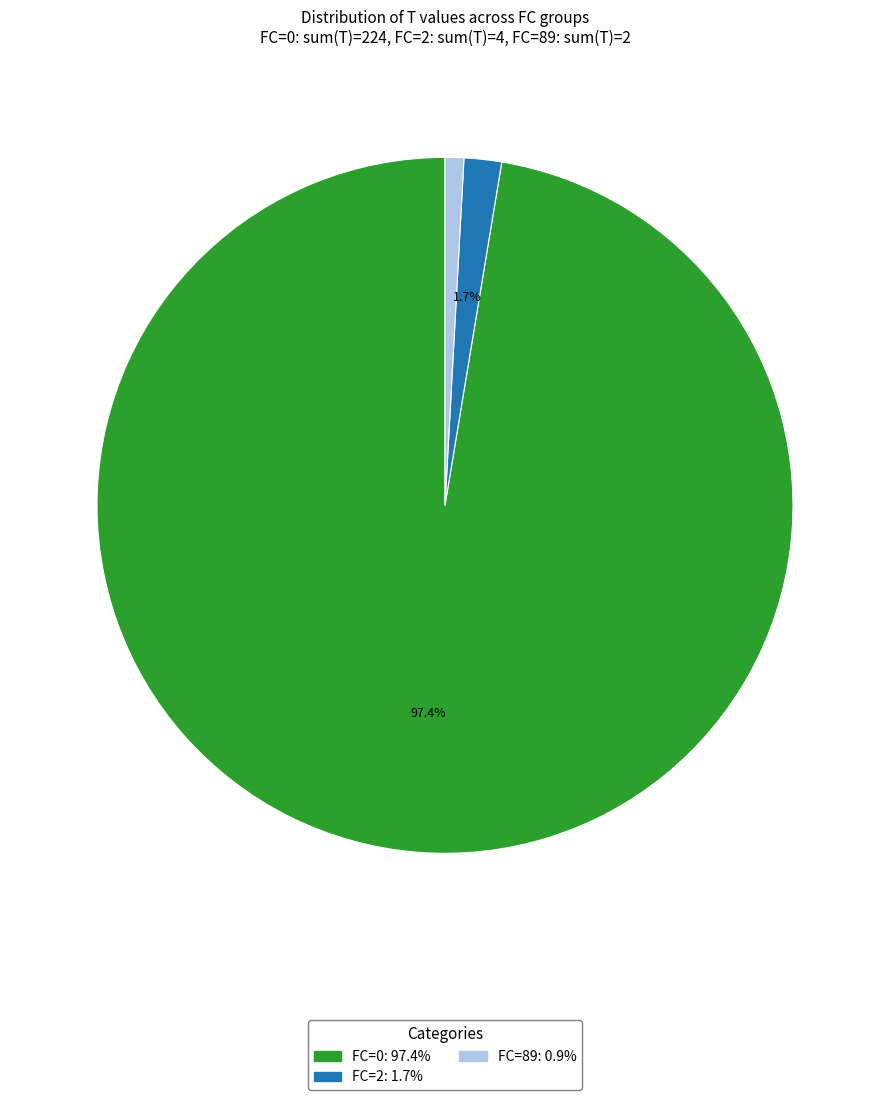

How many slices are in this pie chart?

3